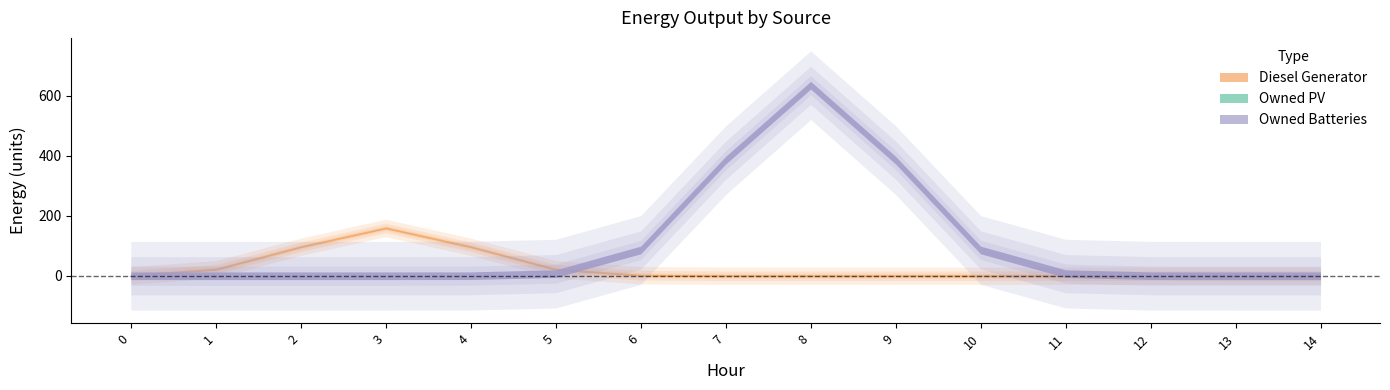

Rank the series by their maximum value, from highest to lowest.

Owned Batteries, Diesel Generator, Owned PV